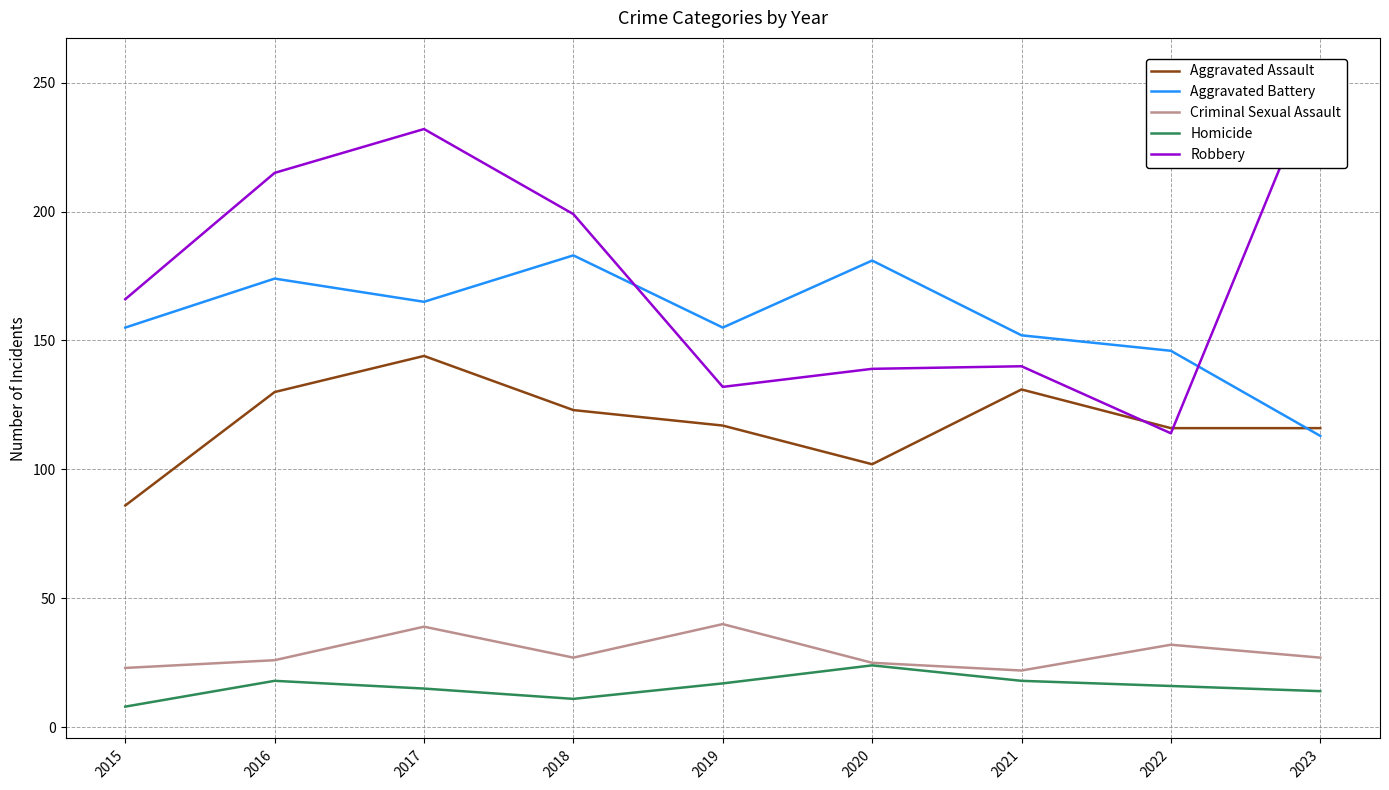

At which category is the sum across all series the highest?

2017